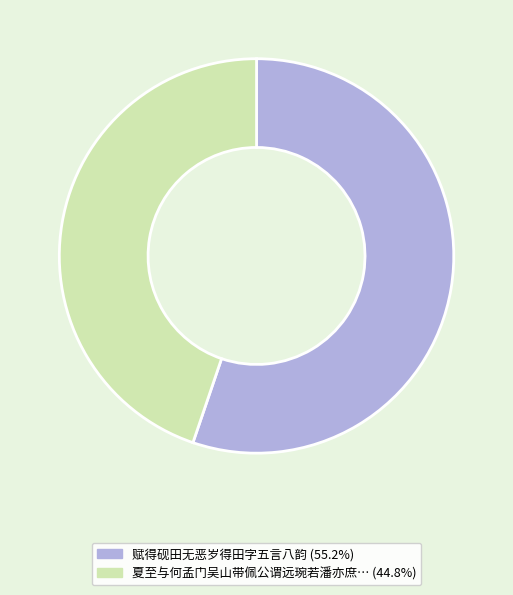

Does any single category account for the majority?

Yes